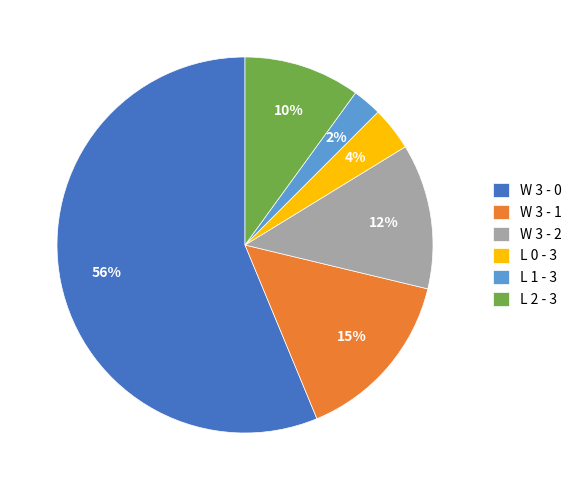

What is the largest slice in the pie chart?

W 3 - 0